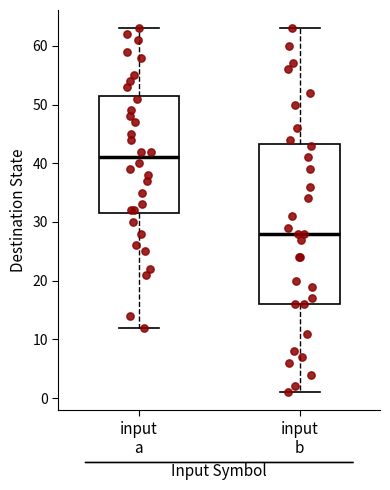

Which box has the lowest median line?

input b